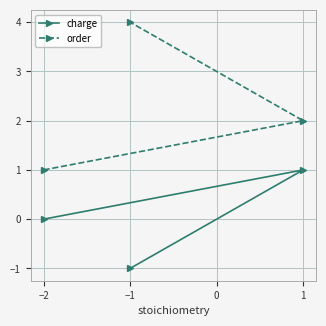

At which label does charge reach its peak?

1